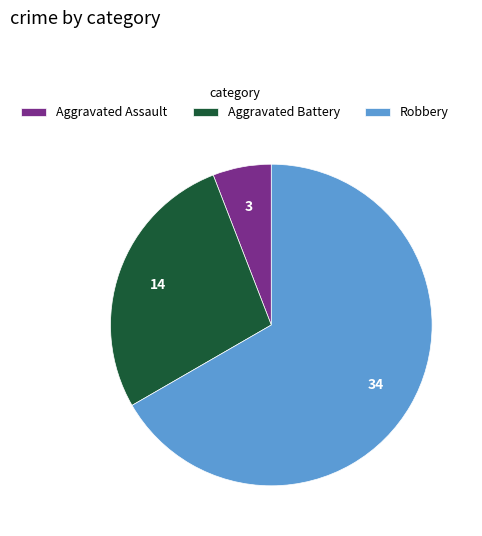

Does Aggravated Assault represent more than half of the total?

No